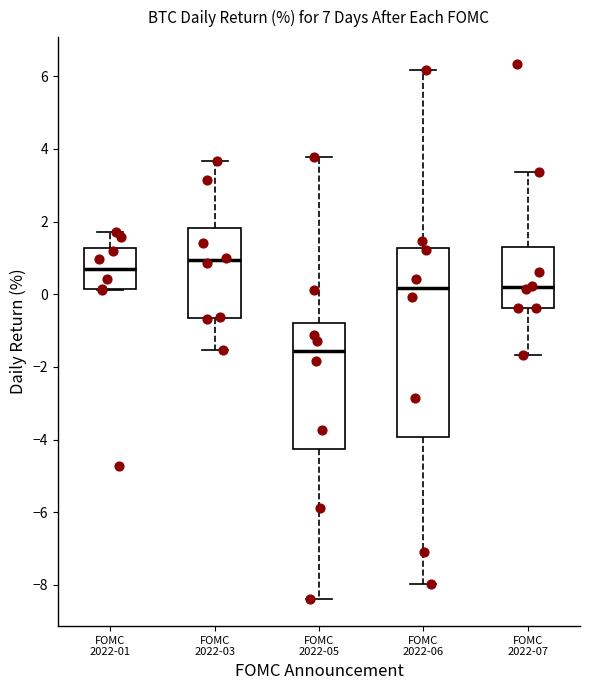

Reading left to right, transcribe this box plot: for each box, give where its median line is, the range the box spans, and where its two whiskers end, as read against the y-axis. The values are not printed on the chart, so give them approximately, as read against the axis.

FOMC 2022-01: median 0.6, box 0.2 to 1.2, whiskers 0.2 to 1.8
FOMC 2022-03: median 1.0, box -0.6 to 1.8, whiskers -1.6 to 3.6
FOMC 2022-05: median -1.6, box -4.2 to -0.8, whiskers -8.4 to 3.8
FOMC 2022-06: median 0.2, box -4.0 to 1.2, whiskers -8.0 to 6.2
FOMC 2022-07: median 0.2, box -0.4 to 1.2, whiskers -1.6 to 3.4